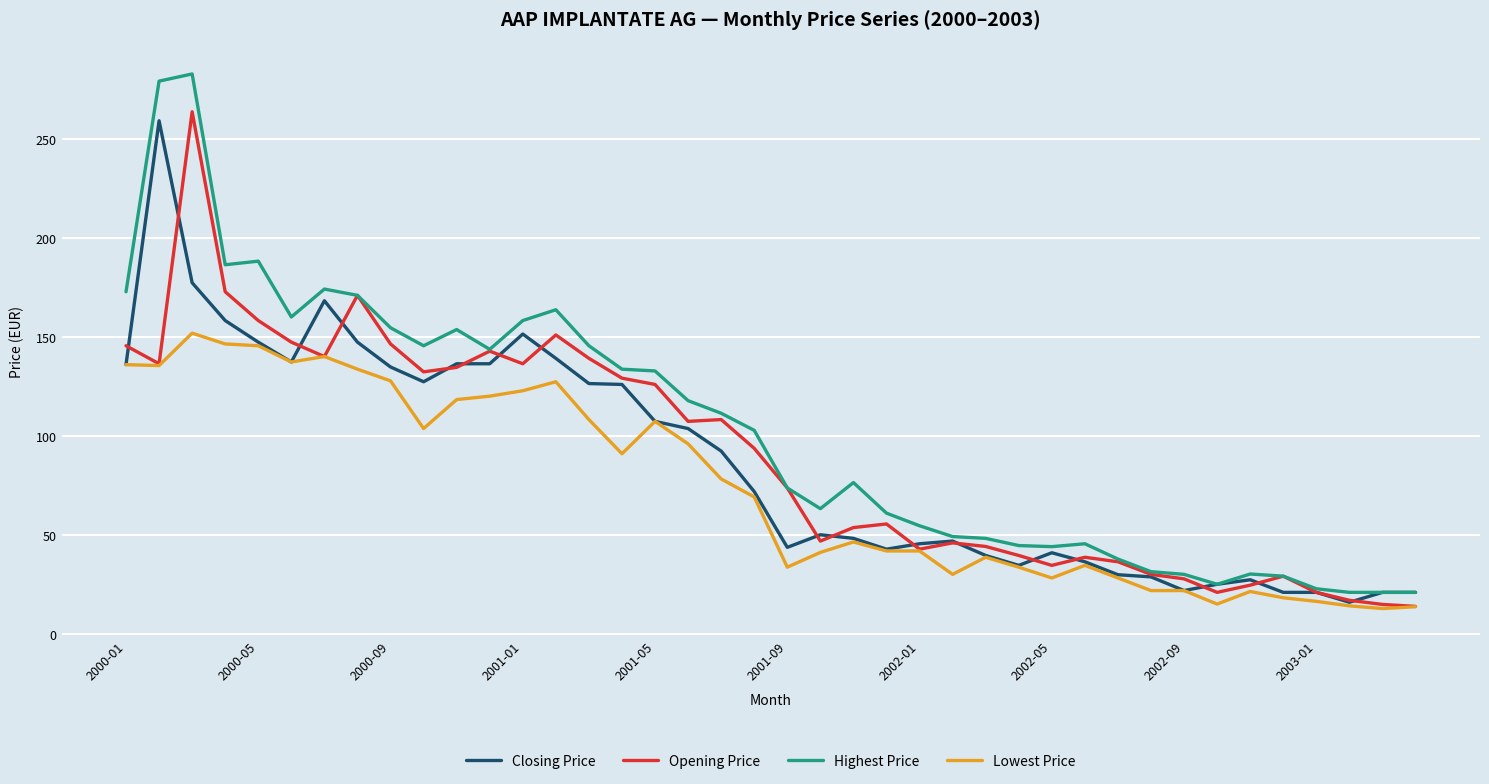

What is the lowest value of the Closing Price series?

15.9